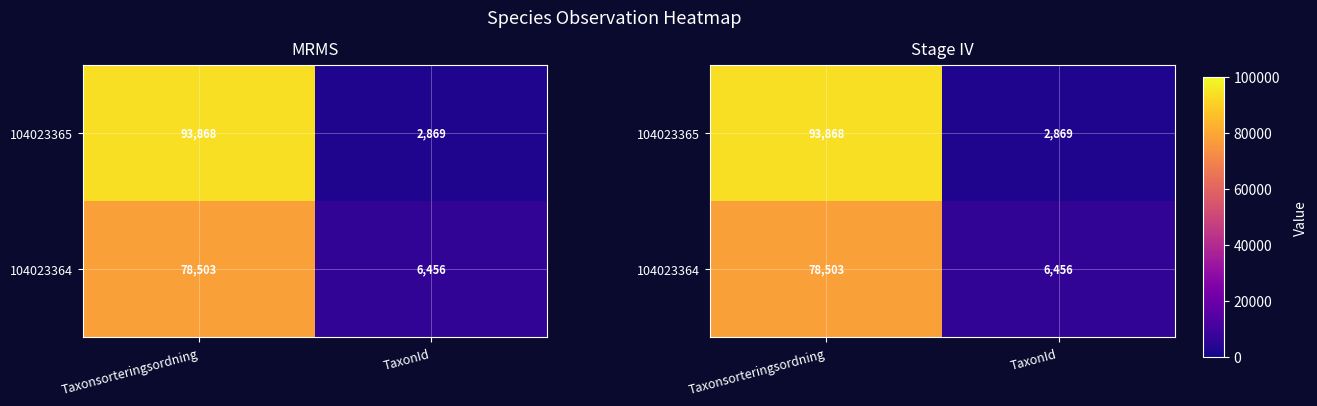

What is the sum of all 104023365 values?

96737